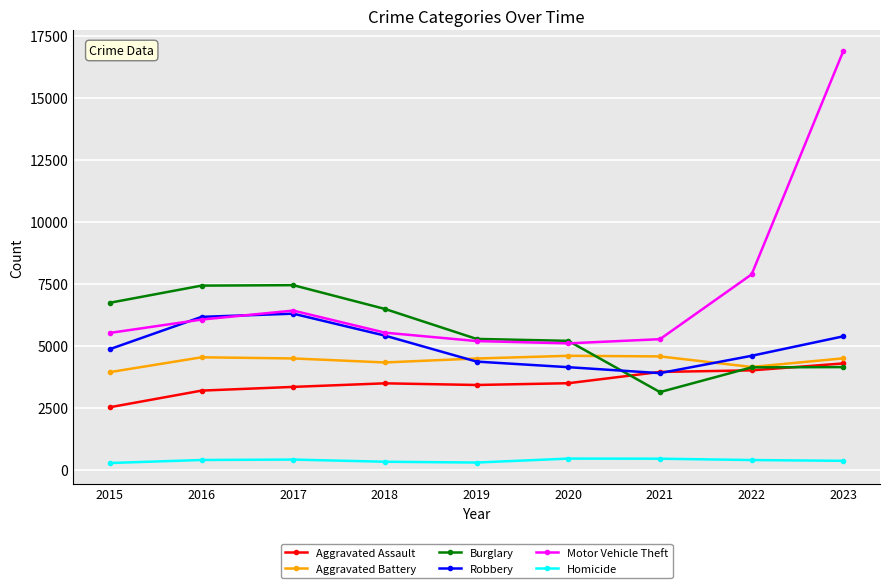

At which label is Motor Vehicle Theft closest to 10996?

2022